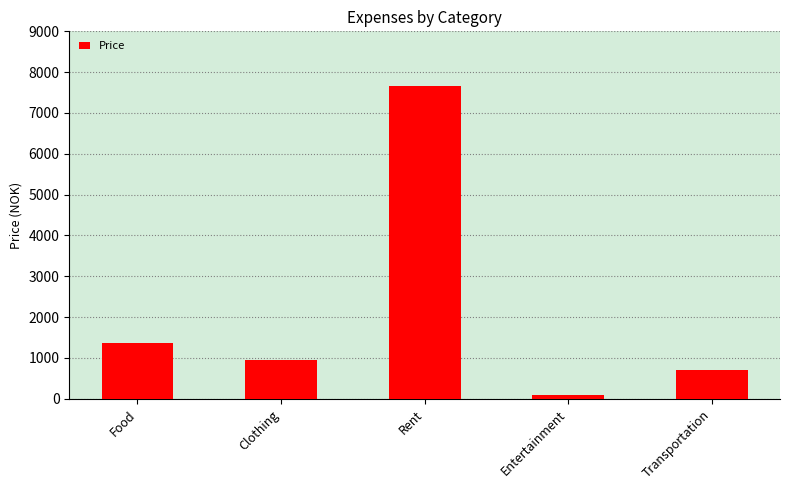

How many values are below 950?

2